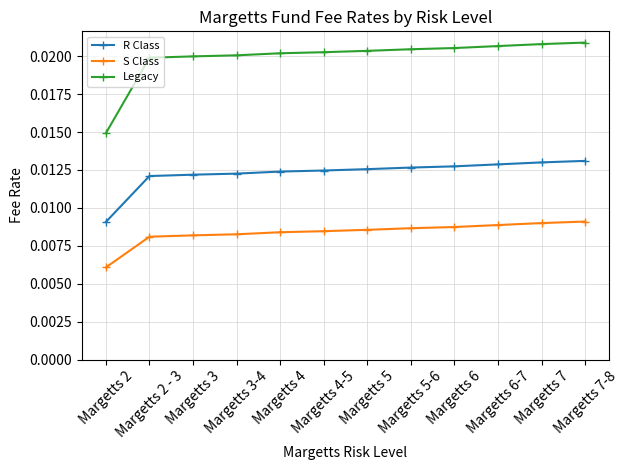

List the series in order of their peak value, lowest first.

S Class, R Class, Legacy